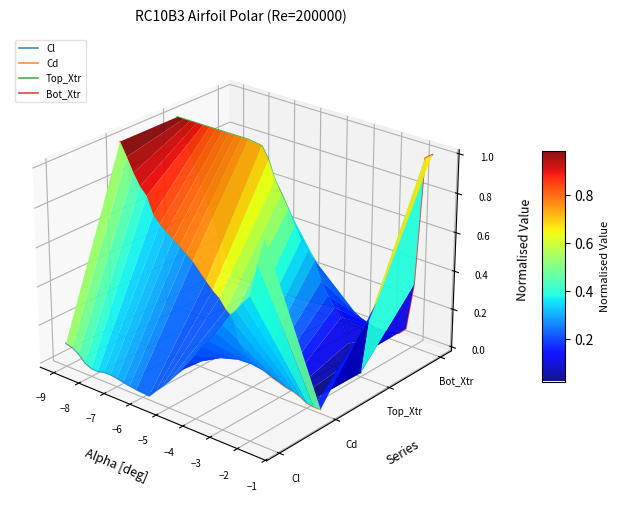

Which series has the largest range (max minus min)?

Cd